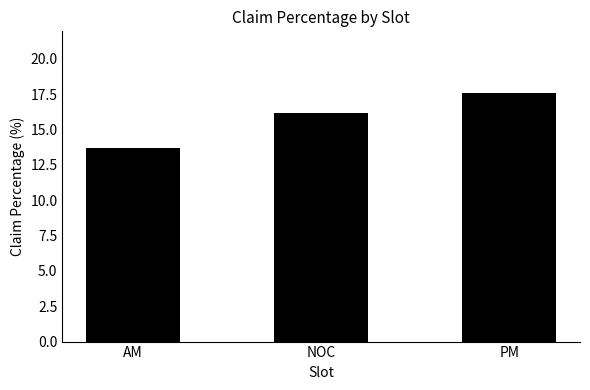

Reading left to right, transcribe all the data shown in this chart.

AM=13.7	NOC=16.2	PM=17.6